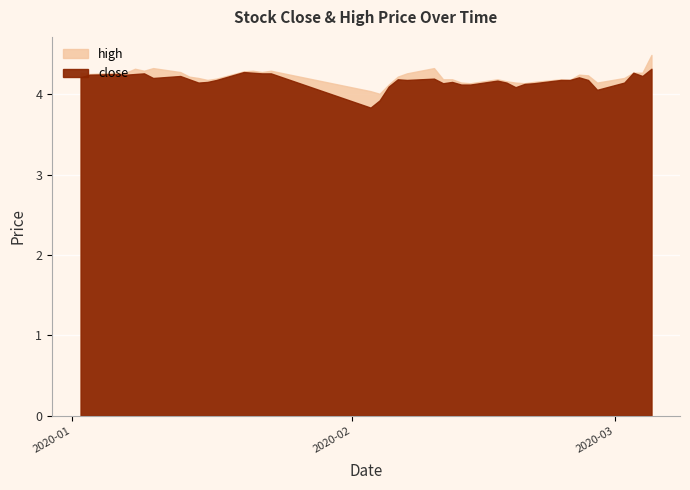

What is the lowest value of the high series?

4.0